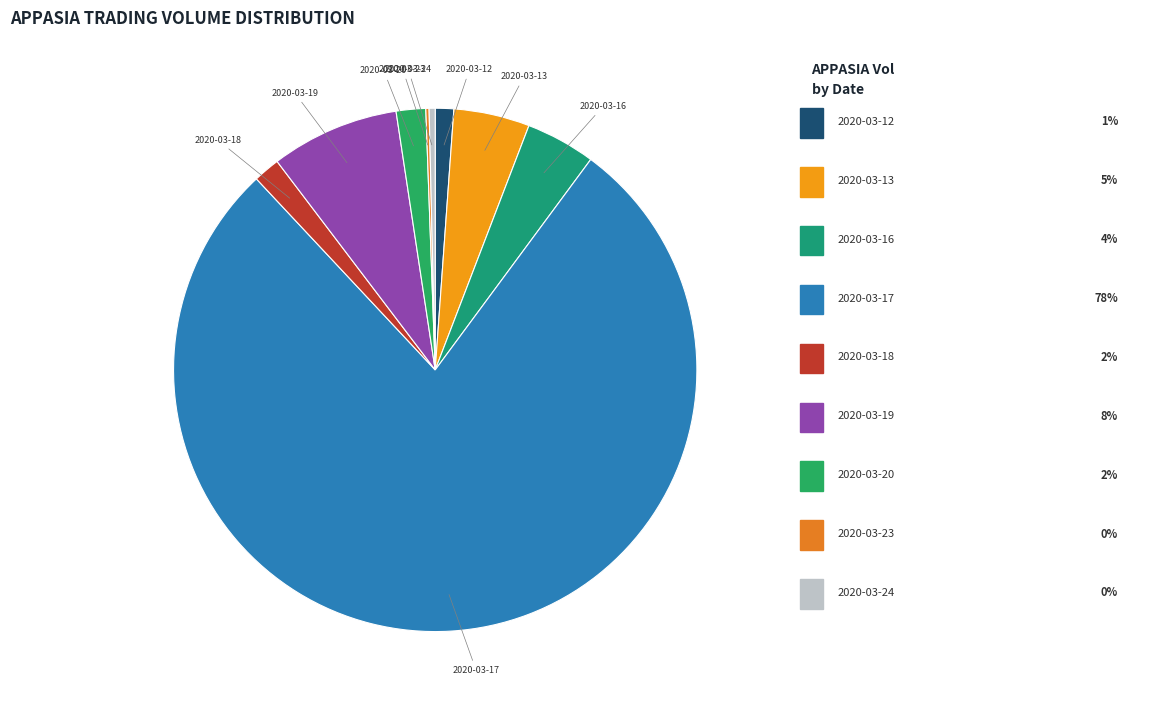

True or false: 2020-03-18 accounts for 2% of the total.

True